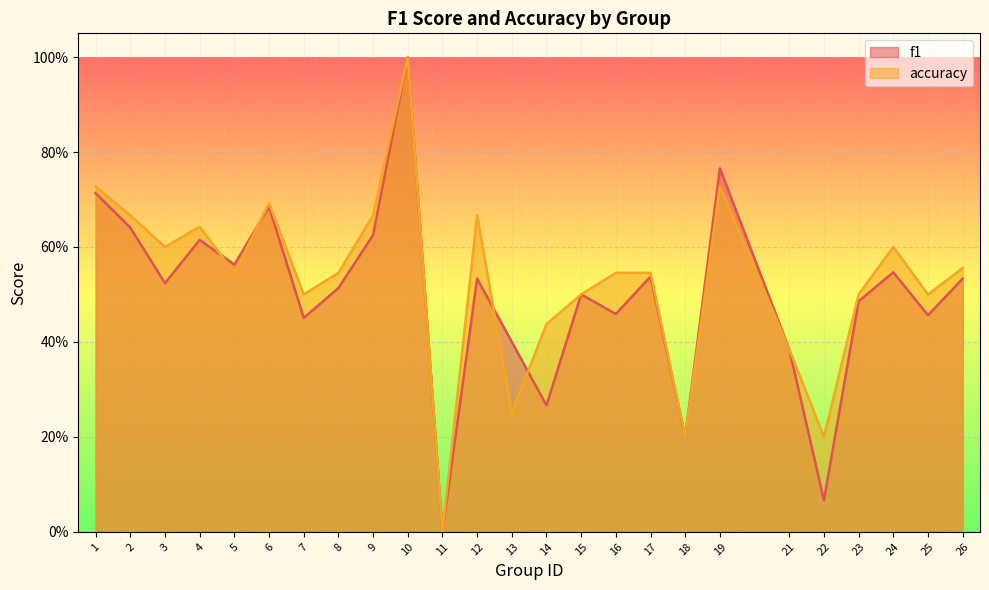

Between 21 and 14, which is larger?

21